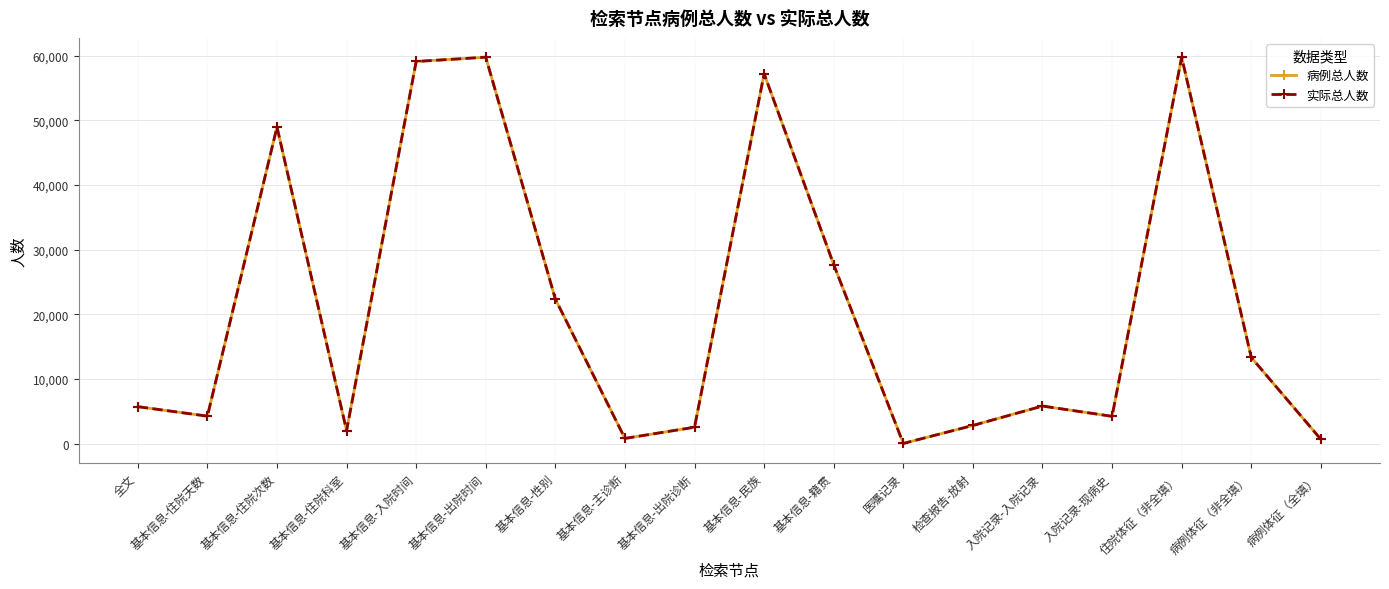

Which category has the highest value across all series?

基本信息-出院时间